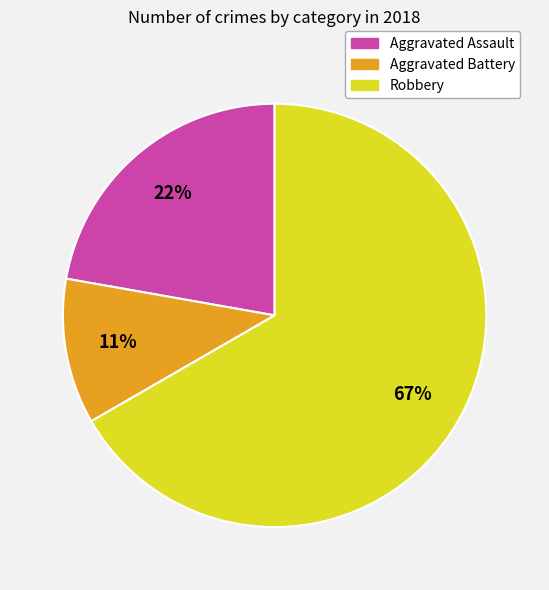

What is the ratio of the value at Aggravated Assault to the value at Robbery?

0.3